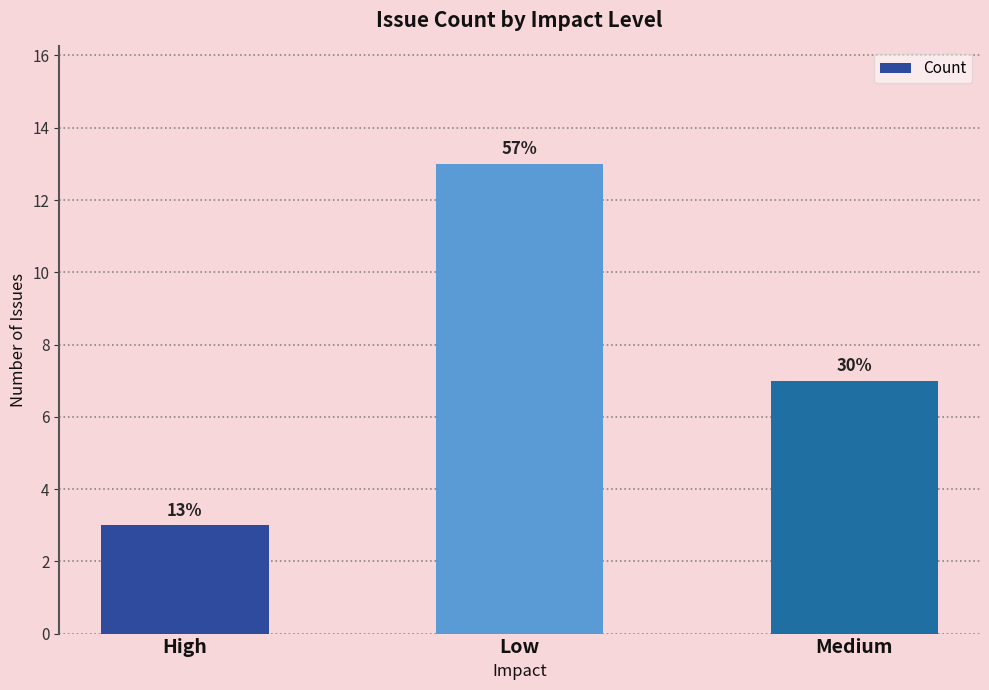

How many bars are there in total?

3